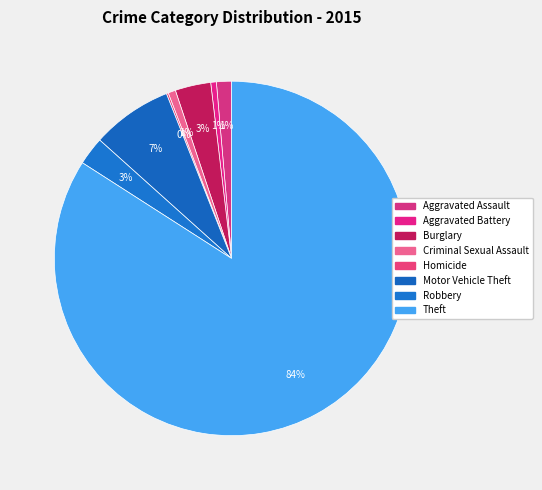

Is the sum of Aggravated Assault and Motor Vehicle Theft greater than half?

No